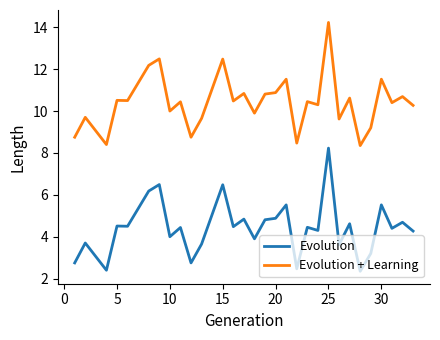

Rank the series by their maximum value, from highest to lowest.

Evolution + Learning, Evolution